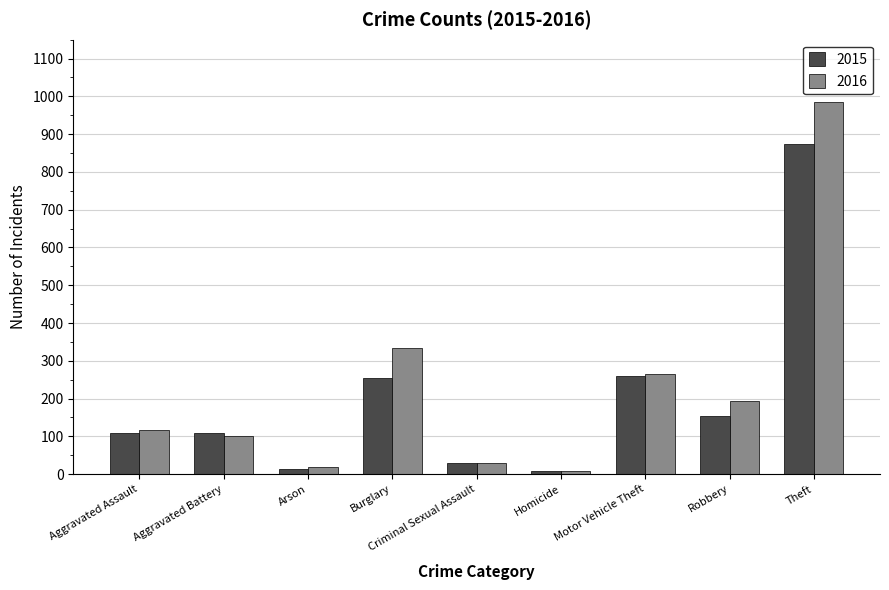

The value of 2016 at Burglary is 464. True or false?

False